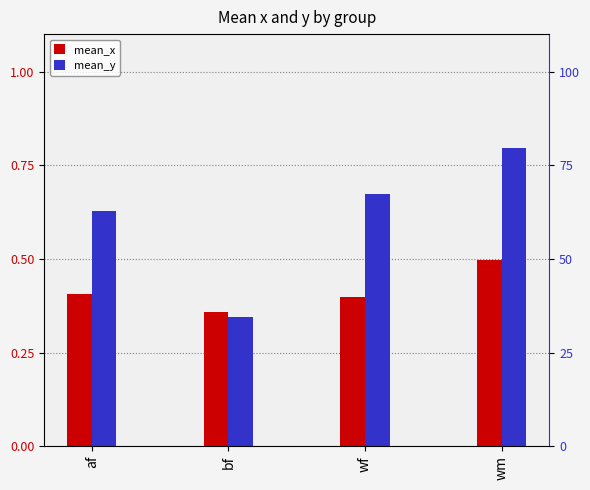

Which series changed the most between af and wf?

mean_y